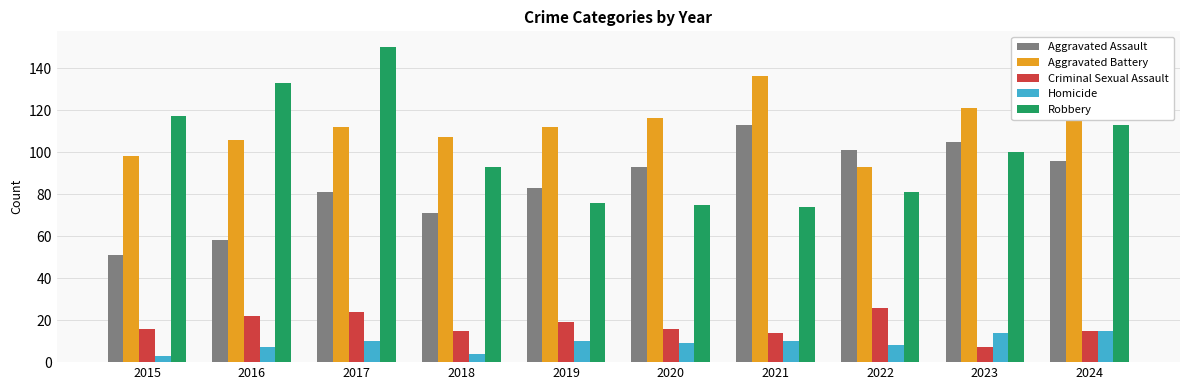

True or false: Aggravated Assault has a value of 101 at 2022.

True